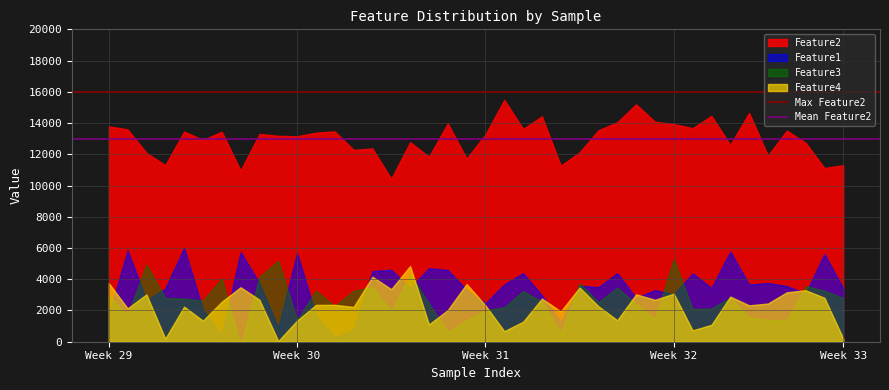

The value of Mean Feature2 at Week 29 is 13000. True or false?

True